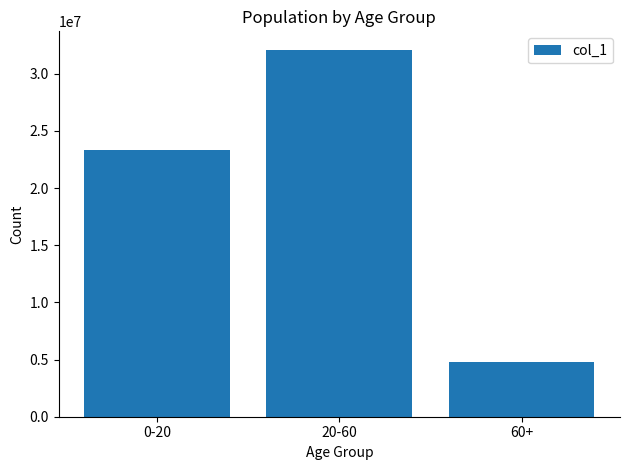

Reading left to right, what are all the values shown in this chart?

23311373	32102916	4786559